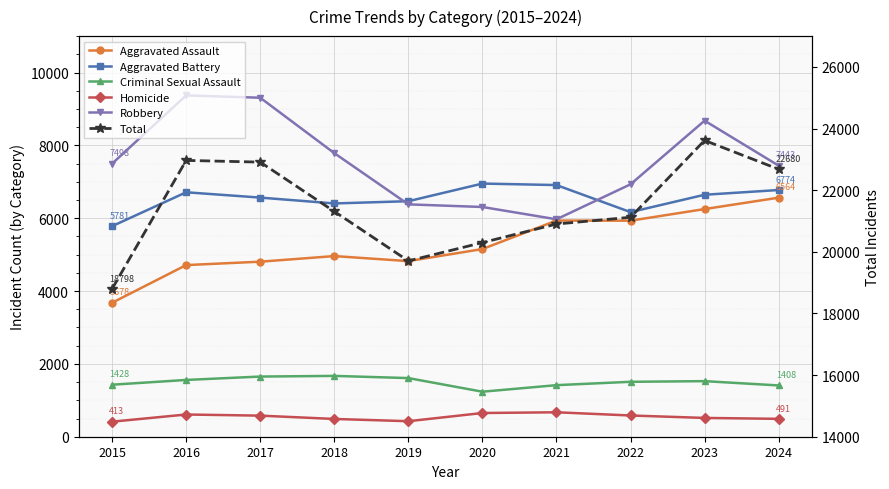

Rank the series by their maximum value, from lowest to highest.

Homicide, Criminal Sexual Assault, Aggravated Assault, Aggravated Battery, Robbery, Total